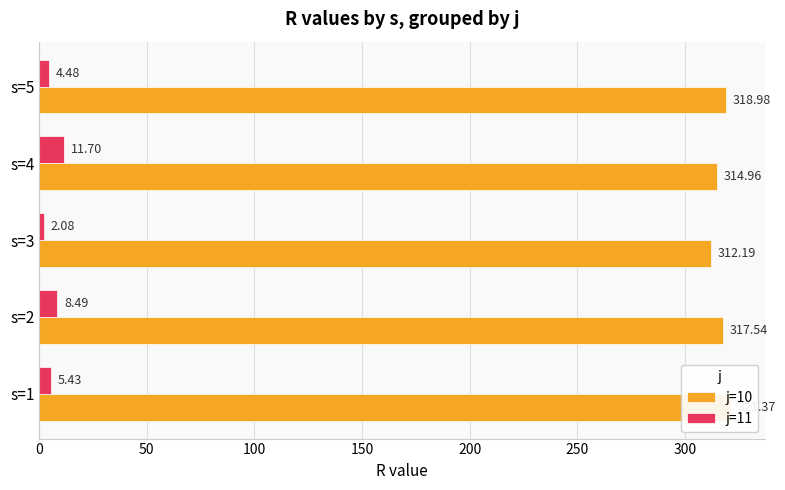

How many values in the j=11 series are below 5?

2